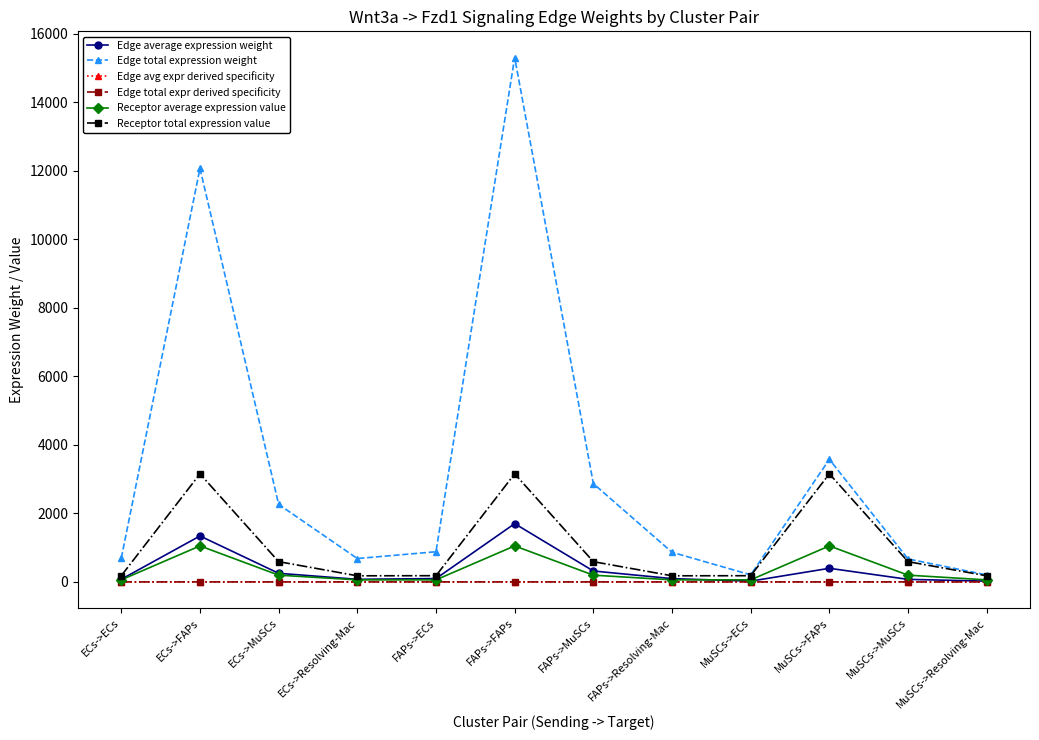

What is the label of the 4th point from the right?

MuSCs->ECs